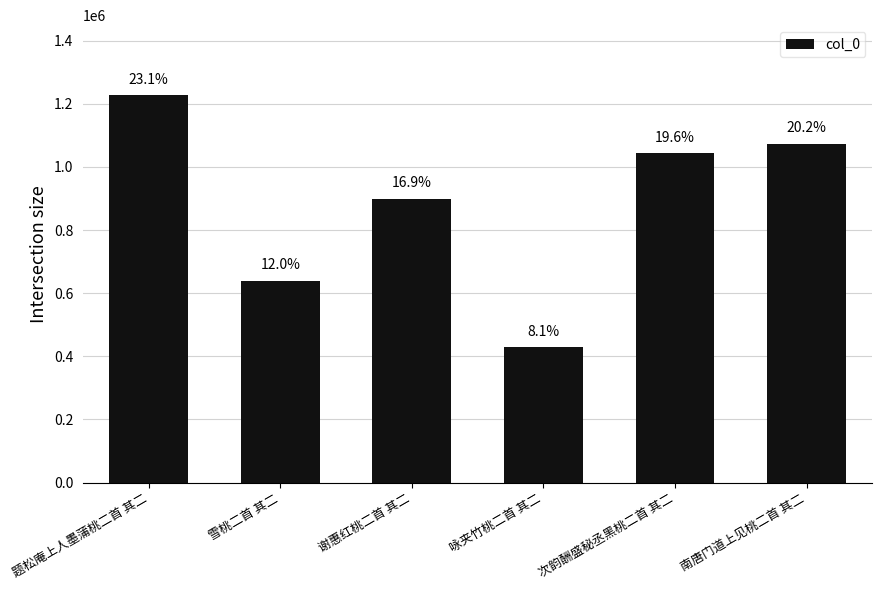

What is the value of the 2nd bar from the left?

639843